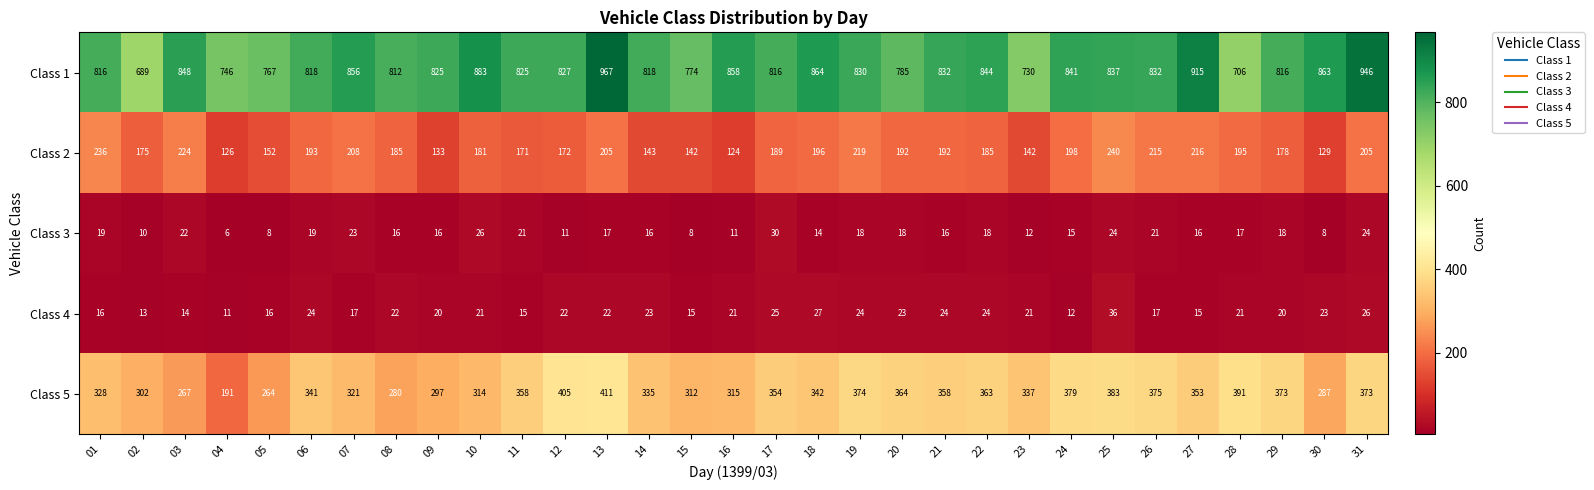

Which category has the lowest value in the Class 5 series?

04